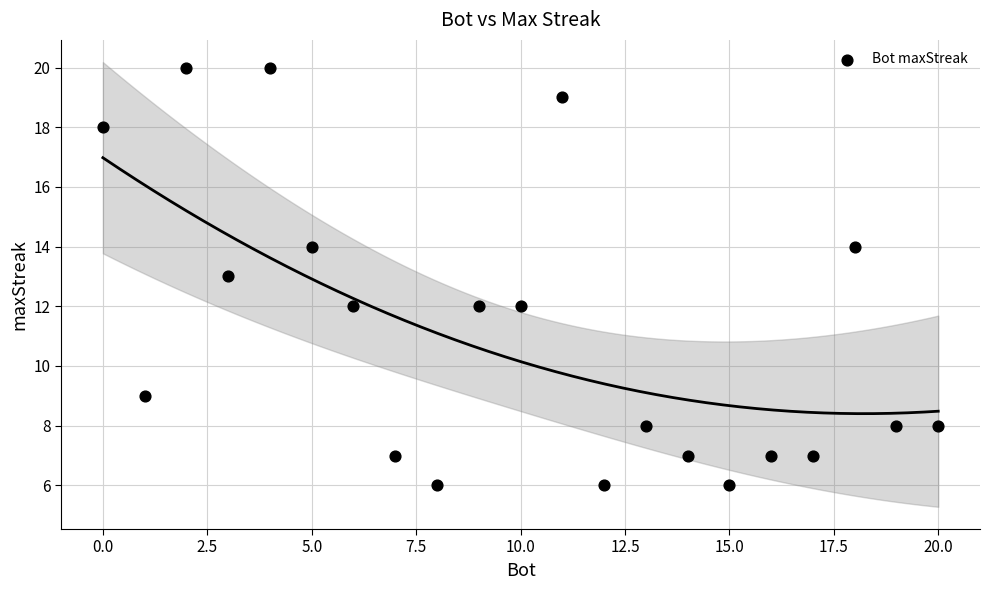

What is the range of X values (max minus min)?

20